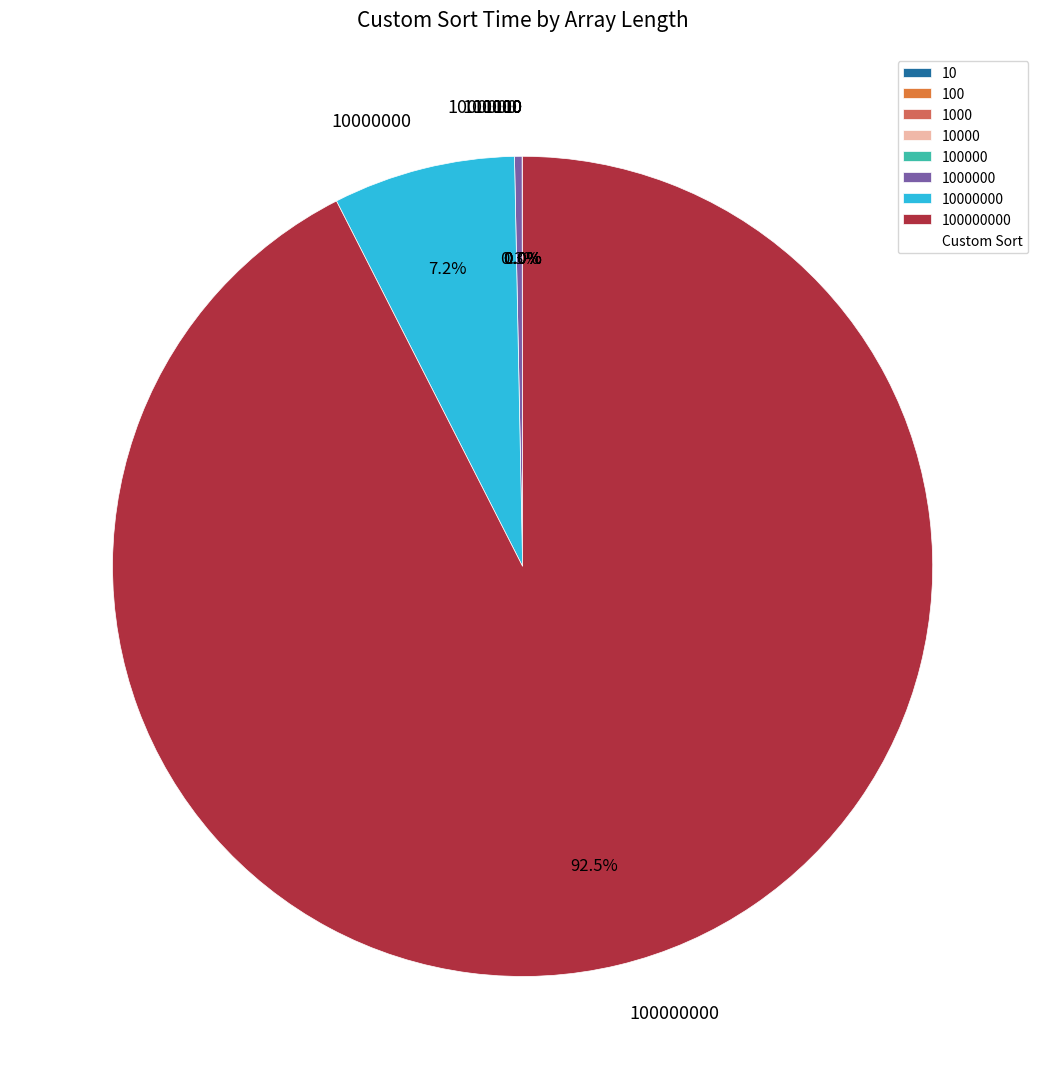

How many segments does this pie chart have?

8